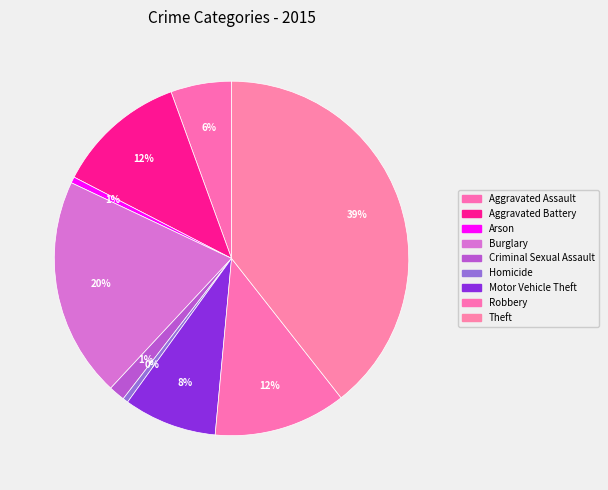

True or false: Aggravated Battery accounts for 12% of the total.

True